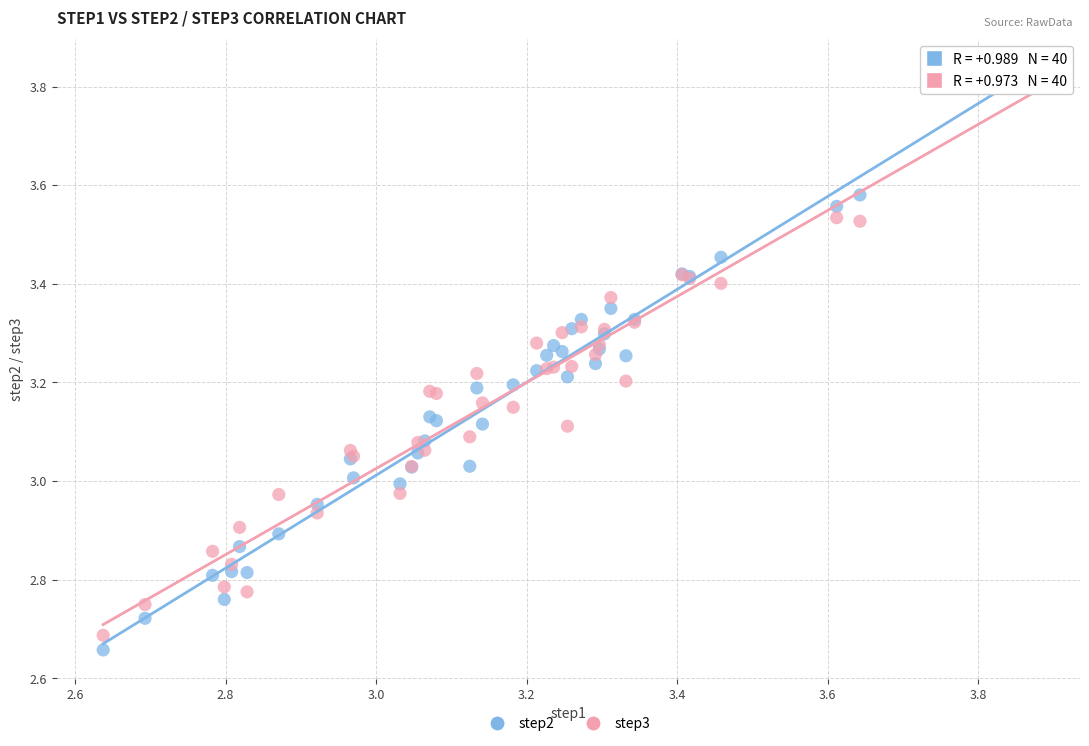

Which series has the largest Y range (max minus min)?

step2